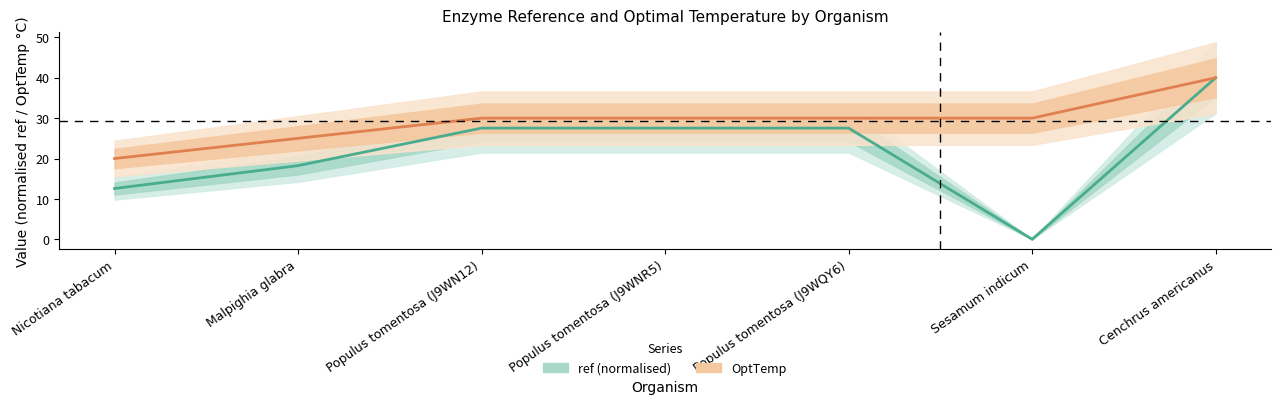

Which has a higher value, Populus tomentosa (J9WQY6) or Sesamum indicum?

Populus tomentosa (J9WQY6)